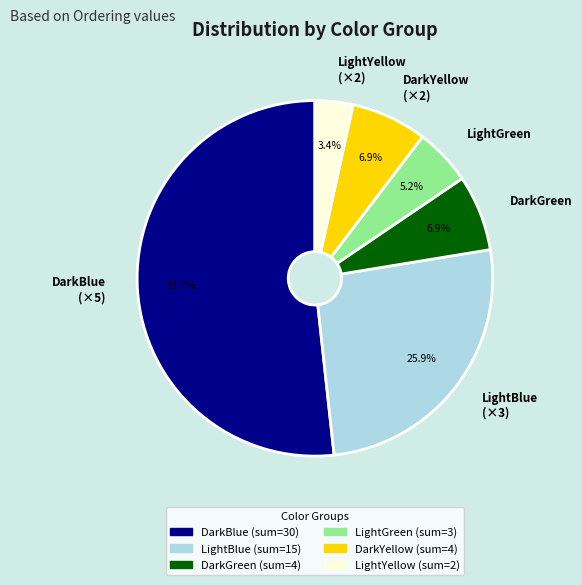

Does any single category account for the majority?

Yes